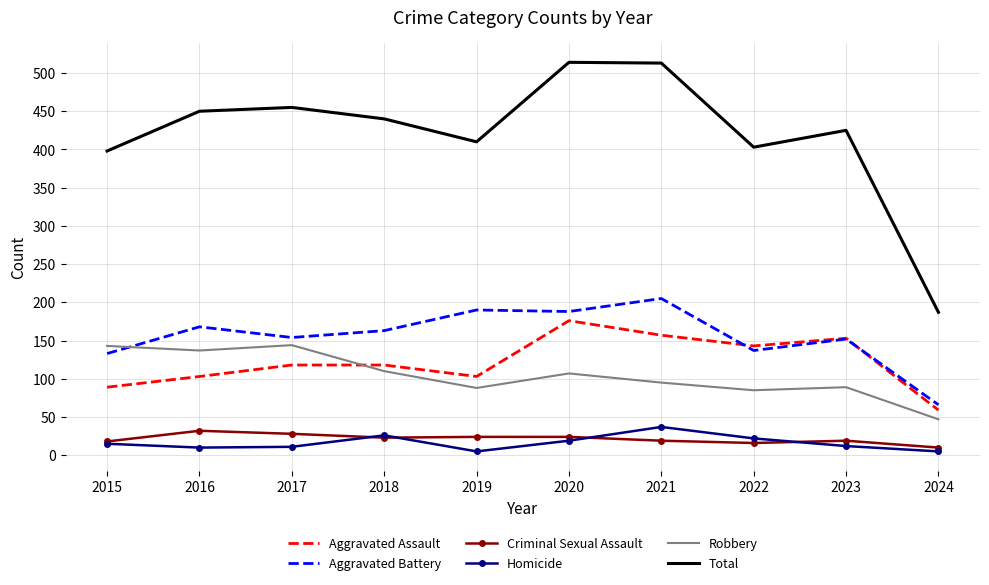

True or false: Robbery and Criminal Sexual Assault cross at least once.

False